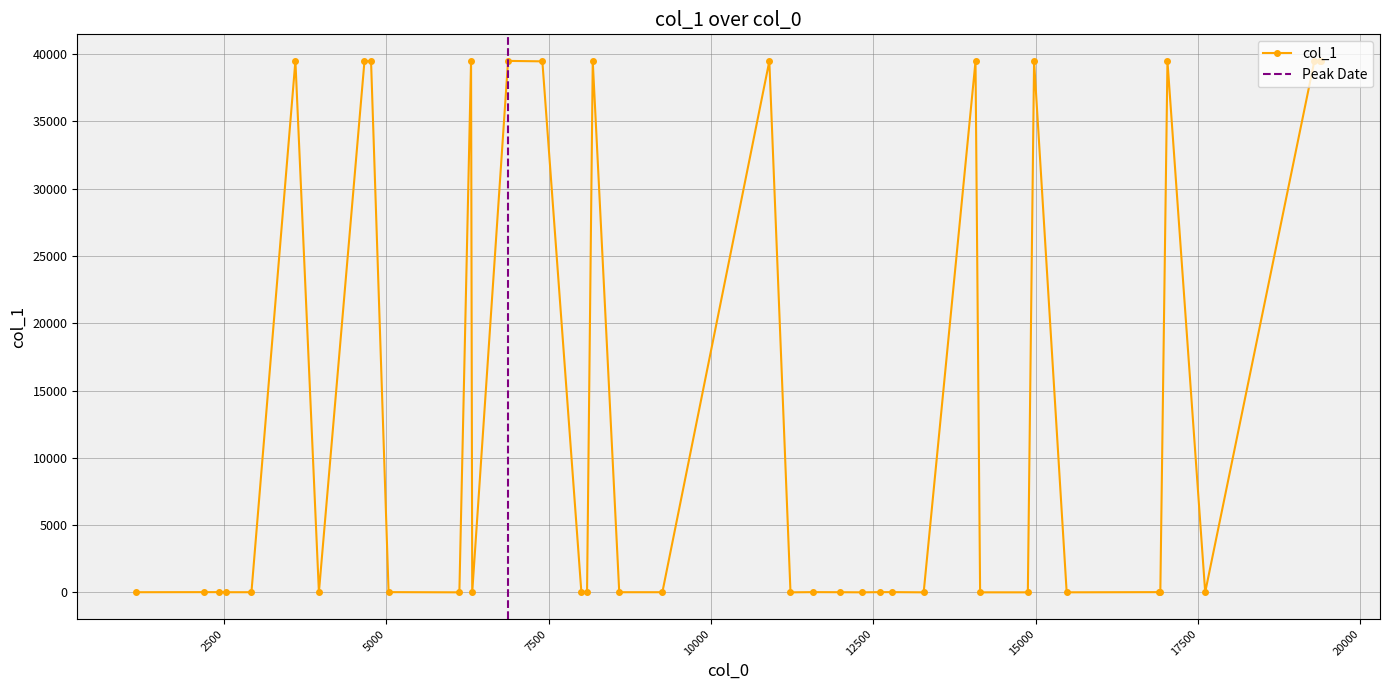

True or false: there are more than 2 points higher than both neighbors.

True